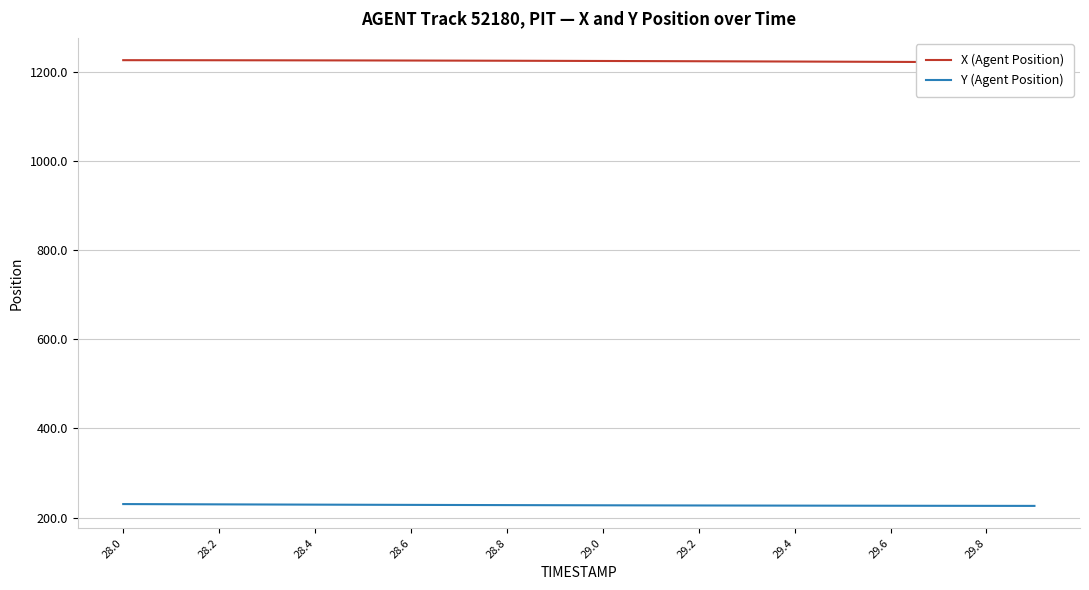

What is the minimum value shown in the chart?

226.1